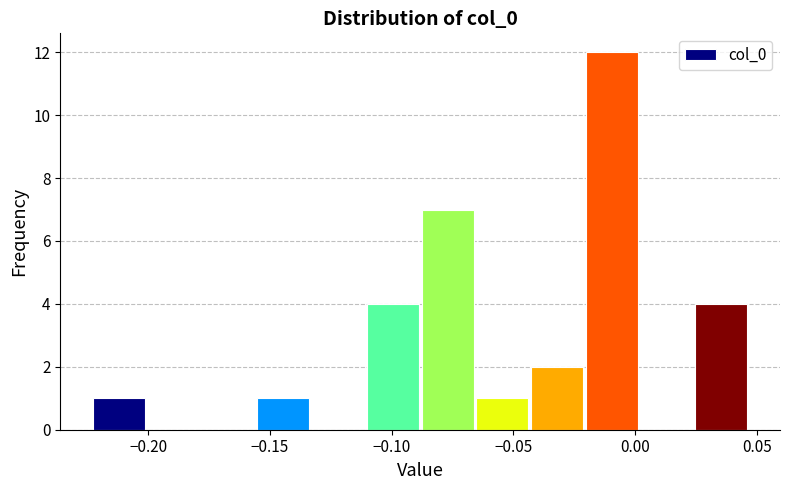

Reading left to right, list every bar in this chart as the range it spans on the x-axis followed by its height. Neither the bar edges nor the heights are printed on the chart, so give them approximately, as read against the axes.

-0.225 to -0.200: 1
-0.200 to -0.180: 0
-0.180 to -0.155: 0
-0.155 to -0.135: 1
-0.135 to -0.110: 0
-0.110 to -0.090: 4
-0.090 to -0.065: 7
-0.065 to -0.045: 1
-0.045 to -0.020: 2
-0.020 to 0.000: 12
0.000 to 0.025: 0
0.025 to 0.045: 4